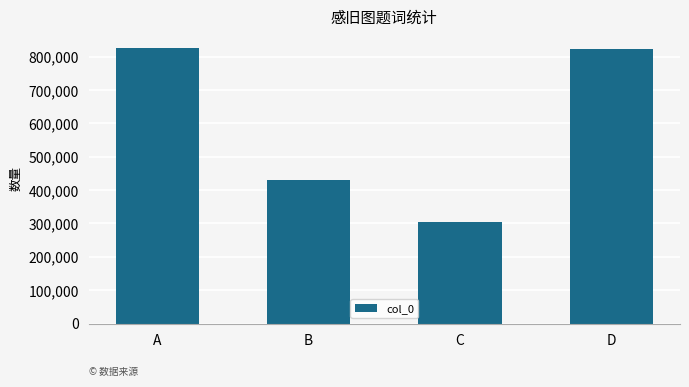

Approximately how many times larger is the value at C compared to B?

0.7